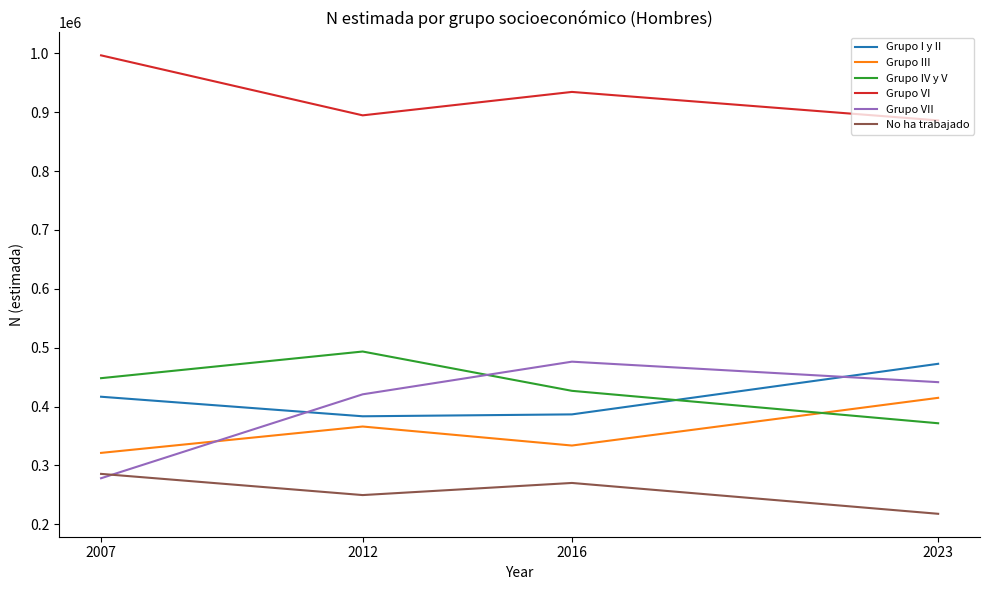

Is it true that Grupo IV y V equals 448157 at 2007?

True